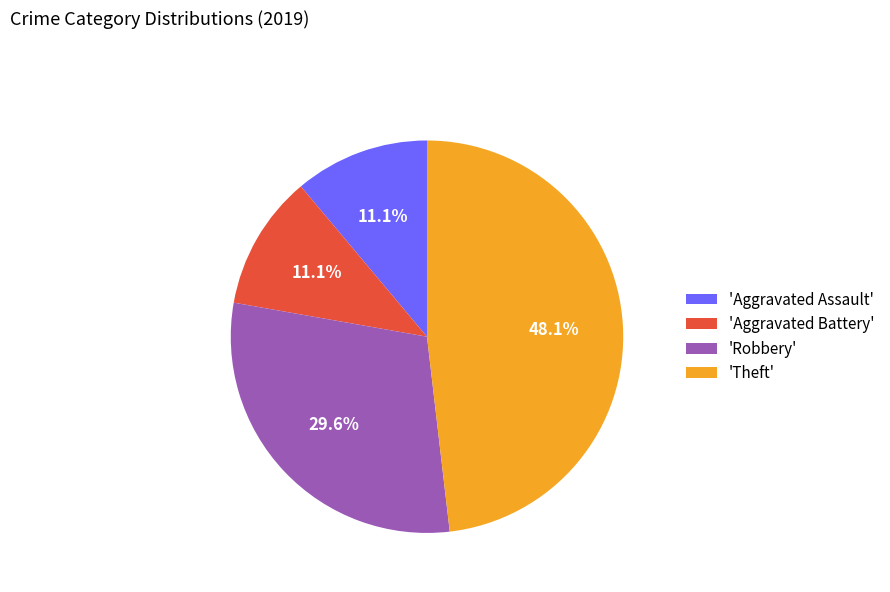

What is the largest slice in the pie chart?

'Theft'